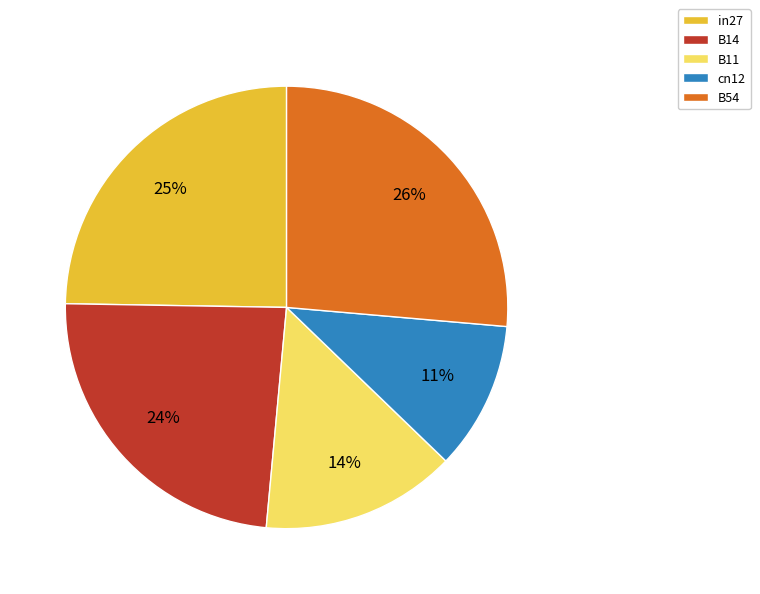

Is there a majority slice in this chart?

No